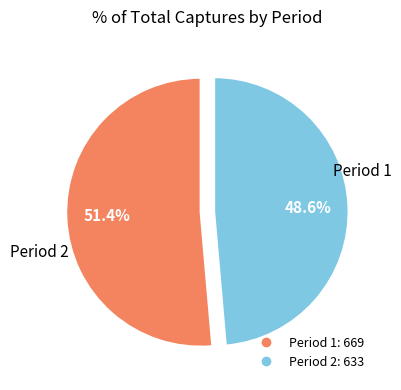

To the nearest percent, what is the difference between the largest and smallest slice percentages?

3%